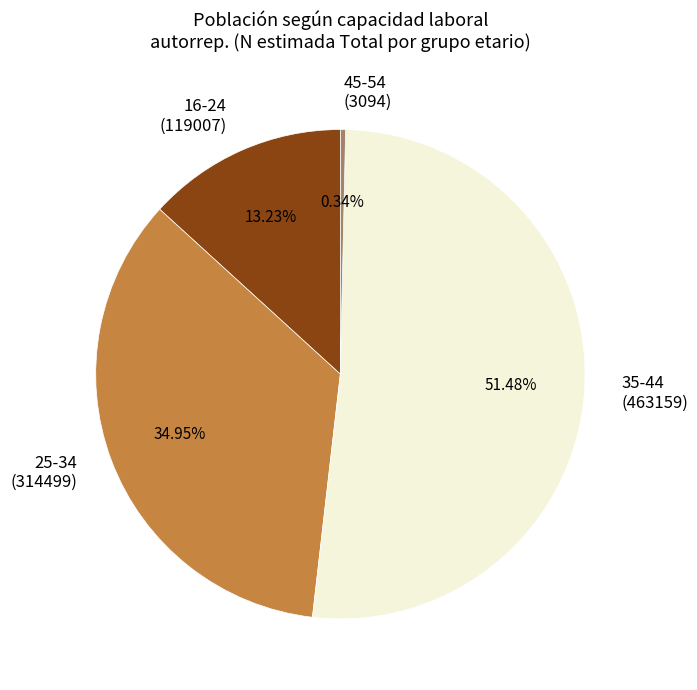

The 25-34 slice represents 35% of the pie. True or false?

True